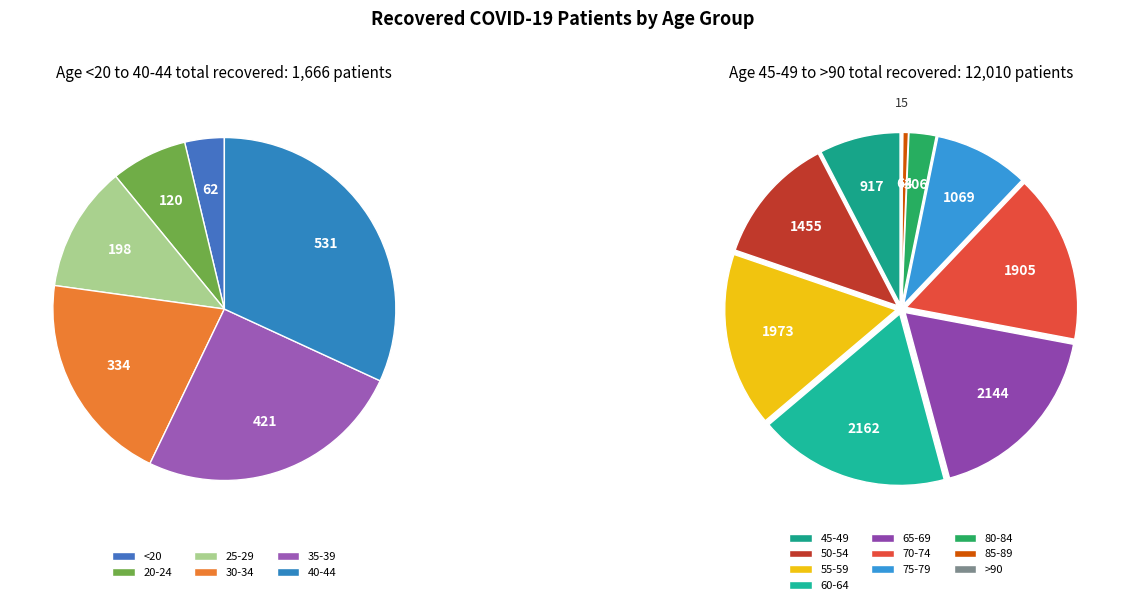

True or false: 30-34 accounts for 11% of the total.

False